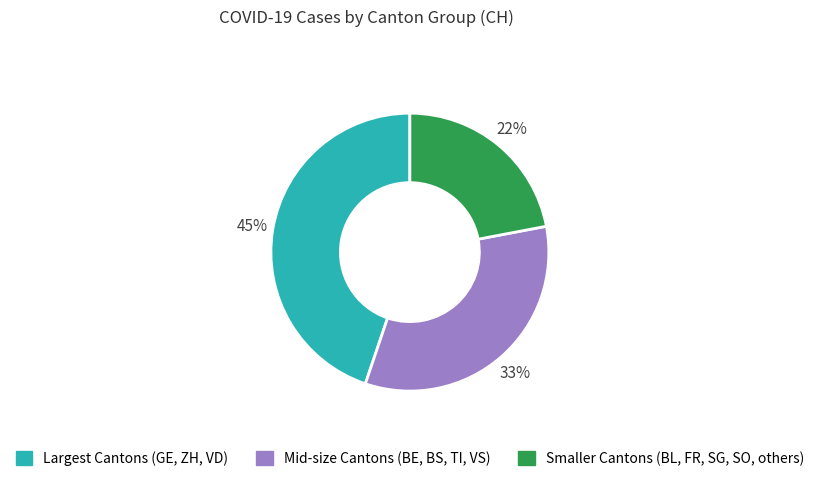

Is there any slice that represents more than half of the pie?

No